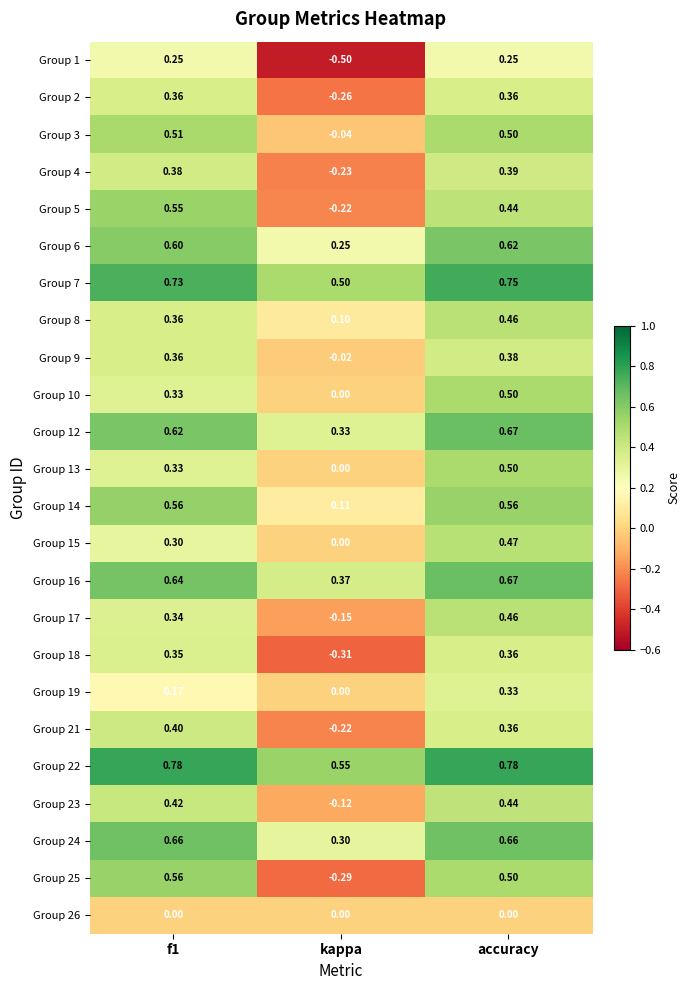

Which category has the lowest value in the Group 22 series?

kappa